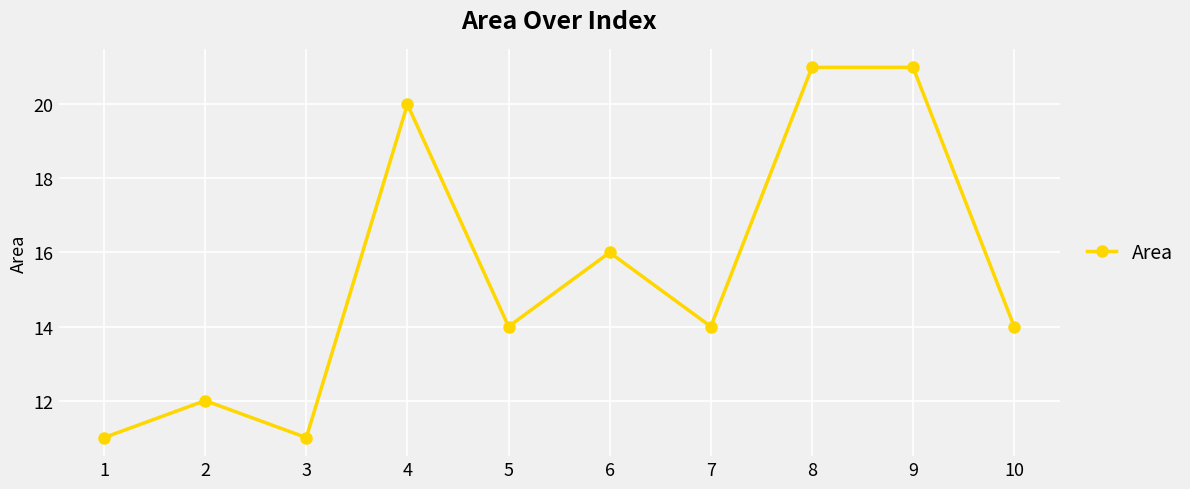

What is the difference between the maximum and minimum values?

10